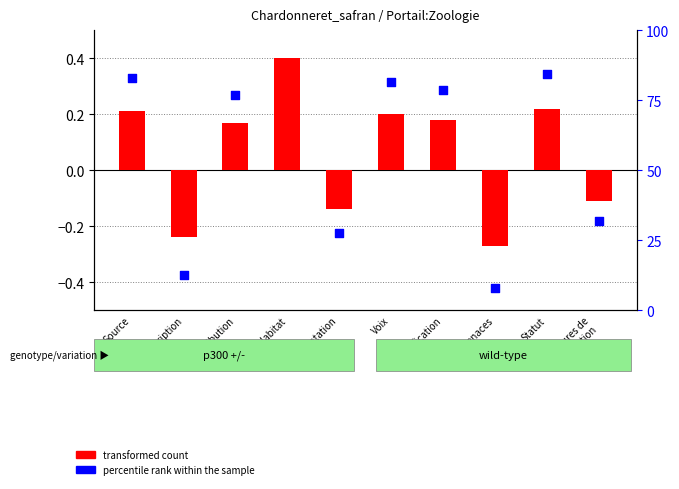

What is the total value across all series at Distribution?

77.2